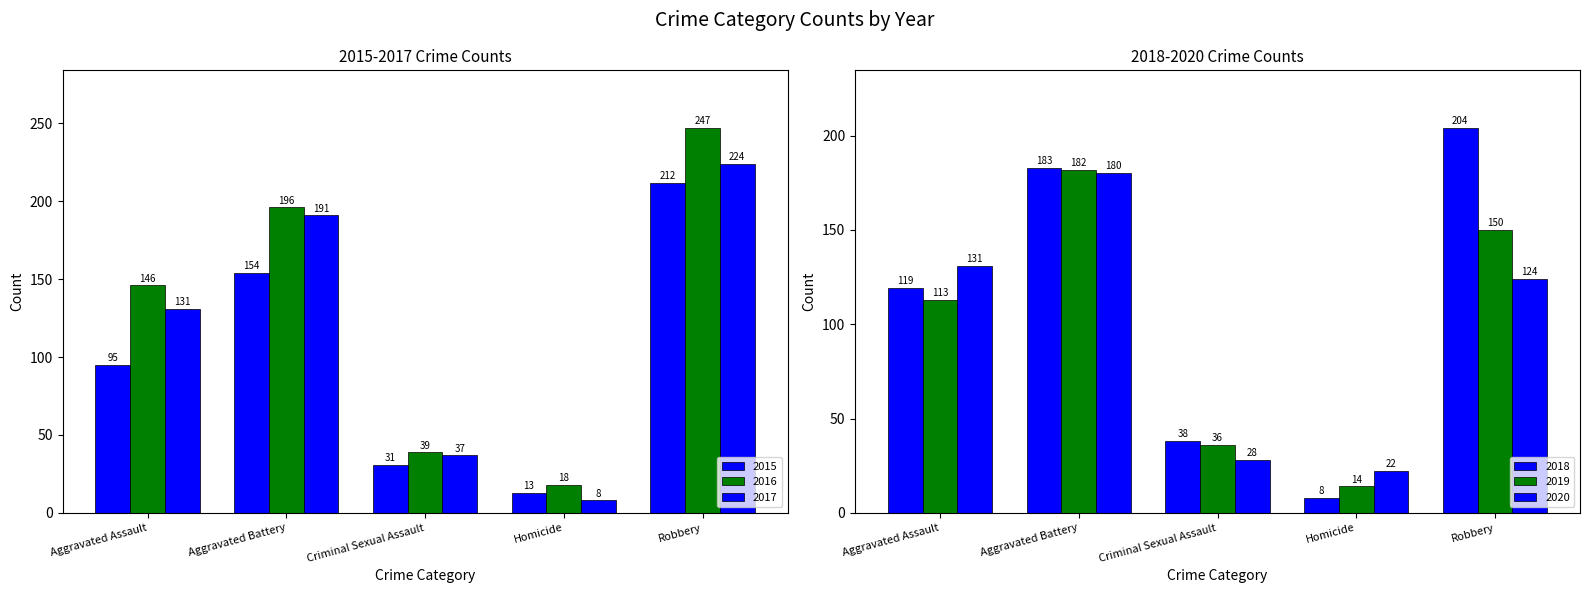

What is the difference between the highest and lowest values at Aggravated Battery?

42